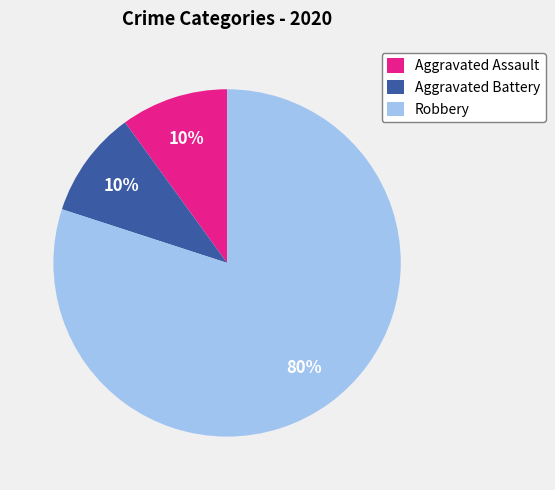

Approximately how many times larger is the value at Aggravated Assault compared to Aggravated Battery?

1.0